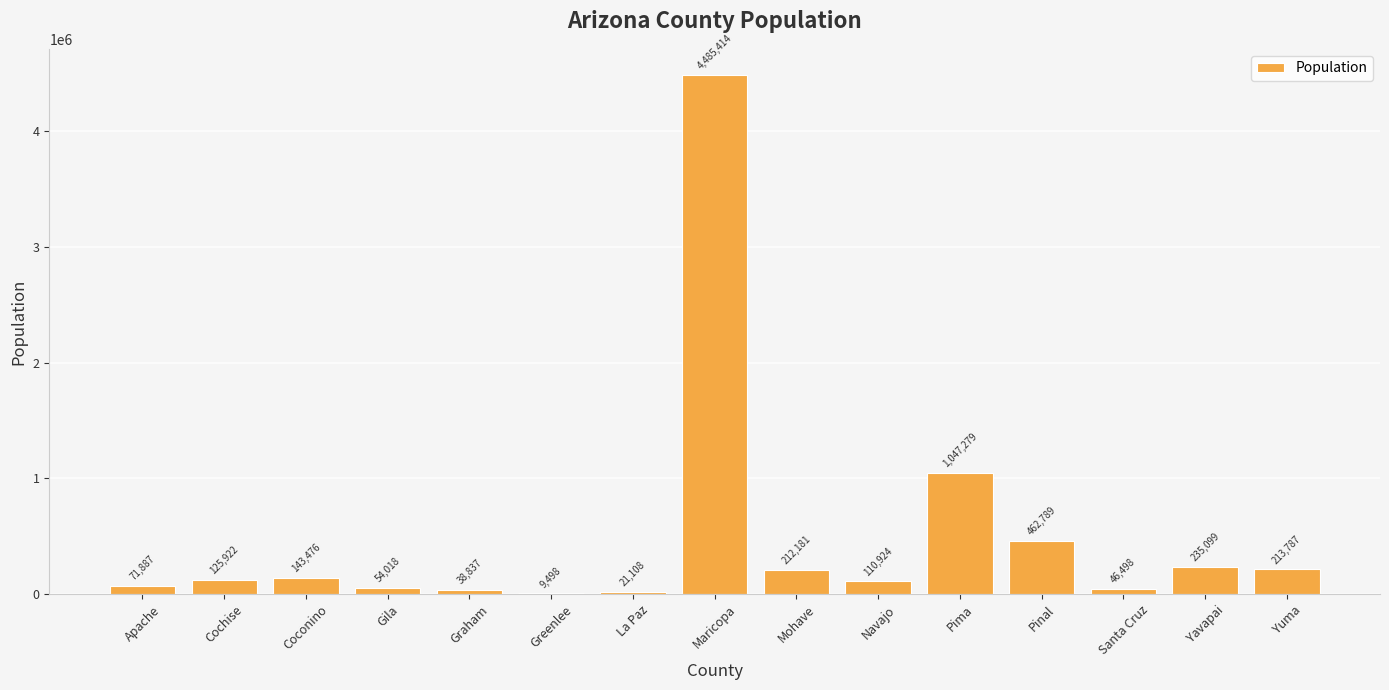

The chart shows a value of 54018 at Gila. True or false?

True